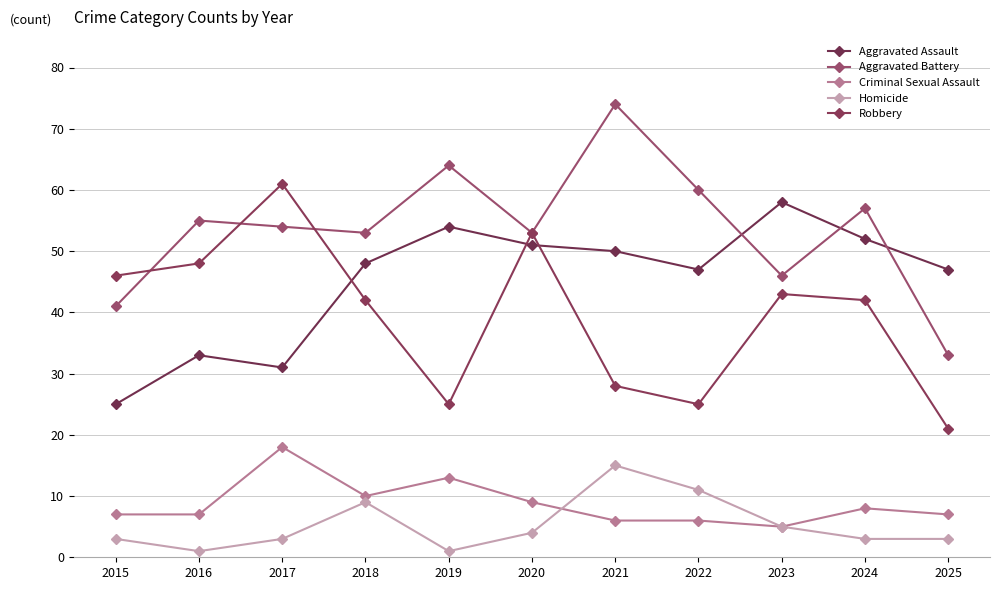

How many series are shown in this chart?

5